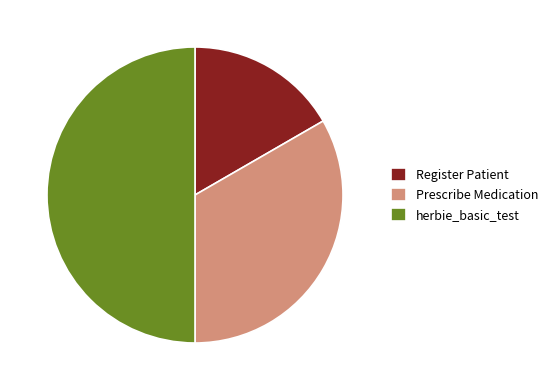

Between herbie_basic_test and Prescribe Medication, which is larger?

herbie_basic_test